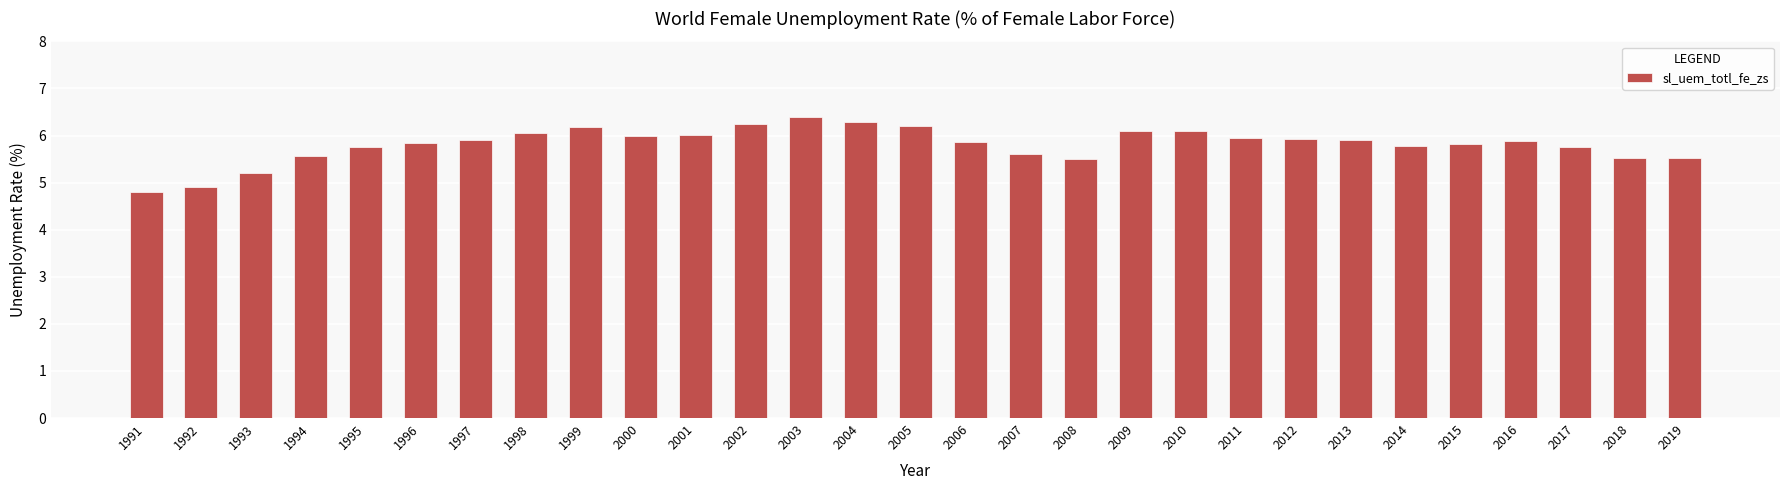

Count the number of data series in this chart.

1